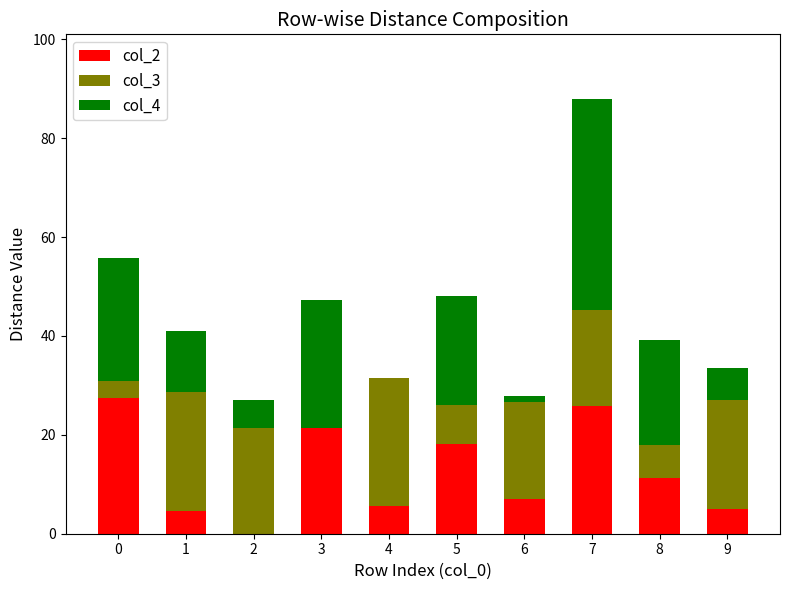

What is the sum of the col_2 values at 1 and 3?

26.0